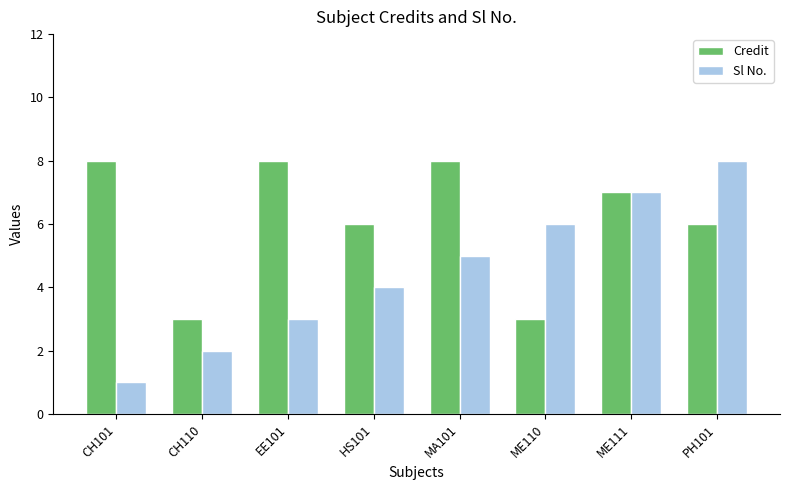

At MA101, list the series in order from smallest to largest.

Sl No., Credit